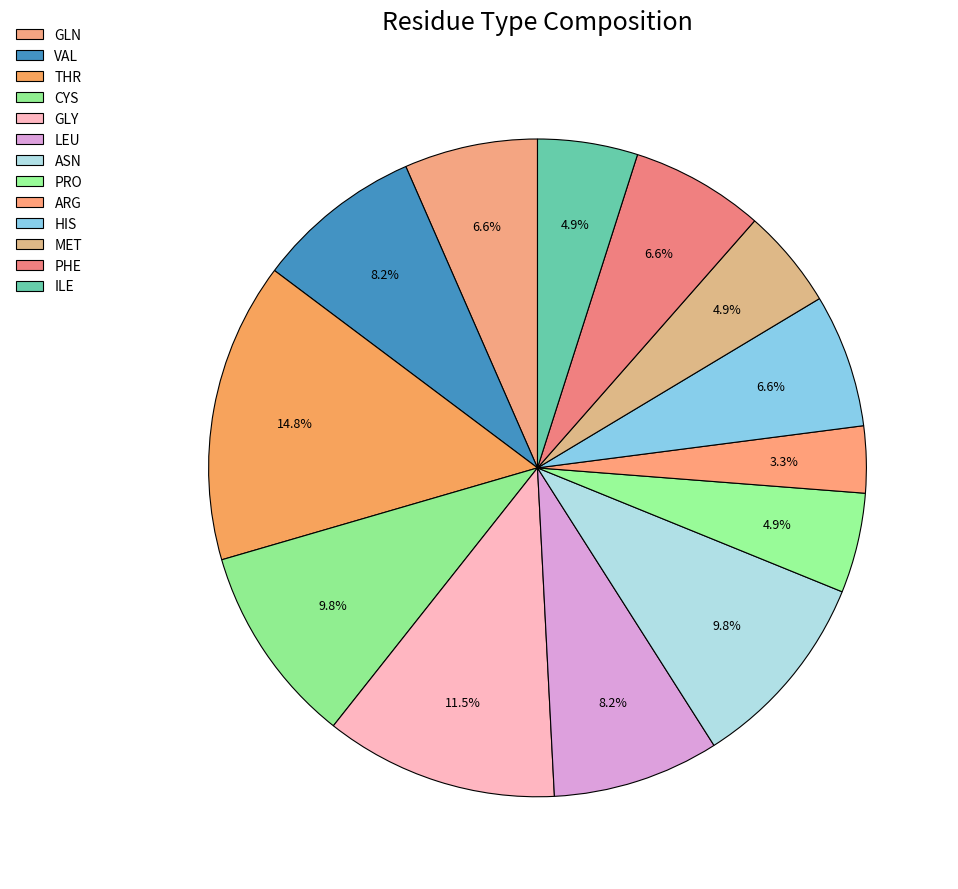

To the nearest percent, what is the average slice percentage?

8%